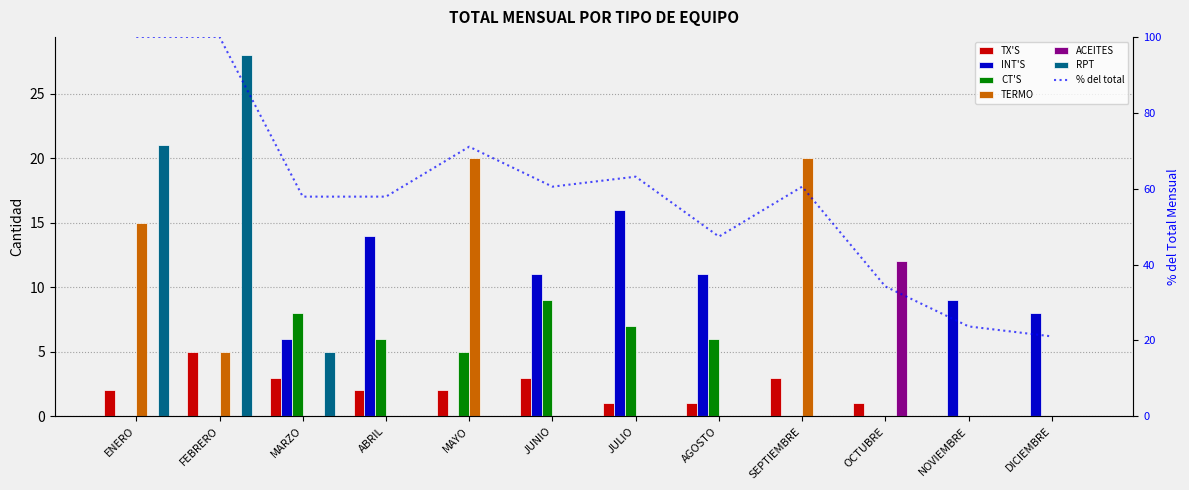

What is the value of the RPT bar at the 1st from the left?

21